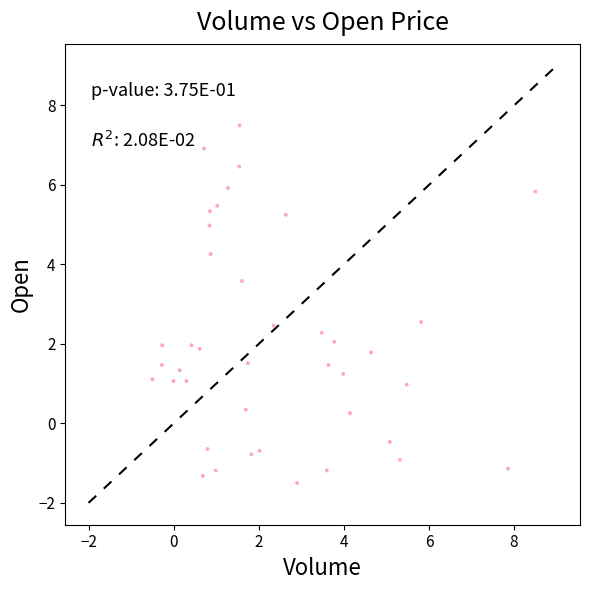

What is the range of X values (max minus min)?

9.0